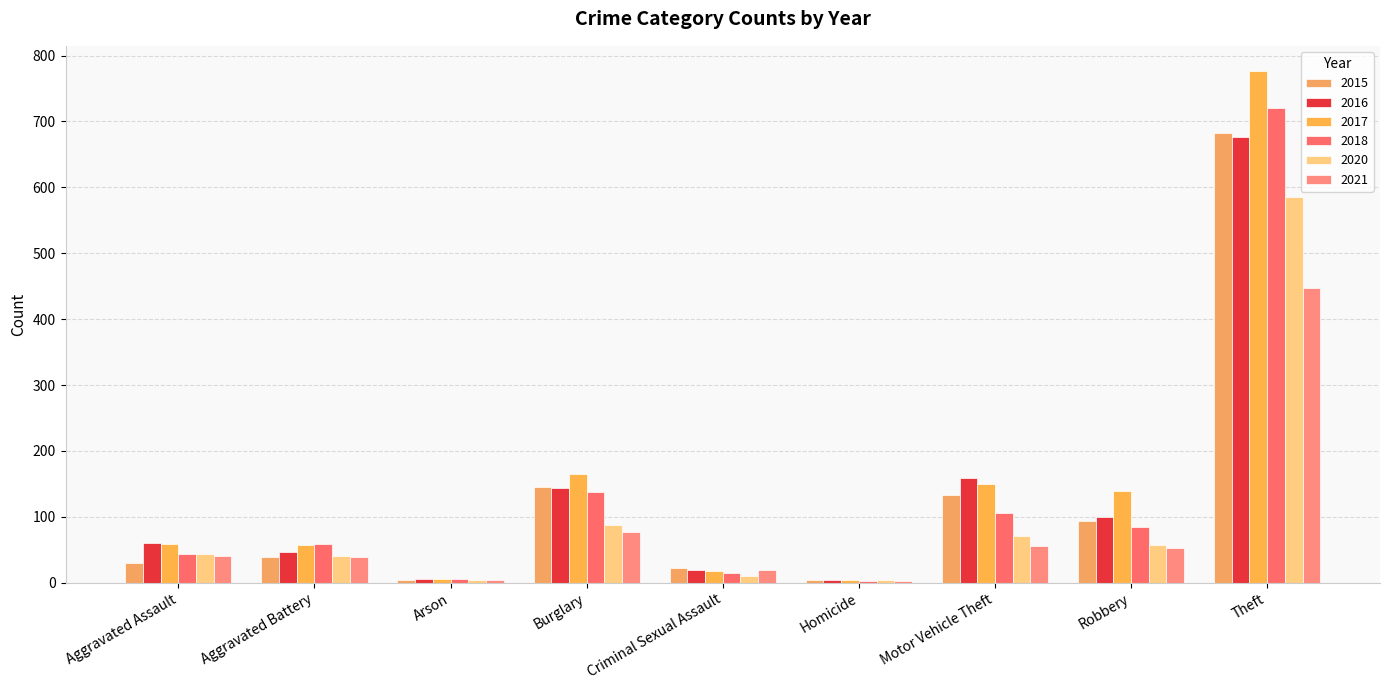

Which series changed the most between Burglary and Robbery?

2018